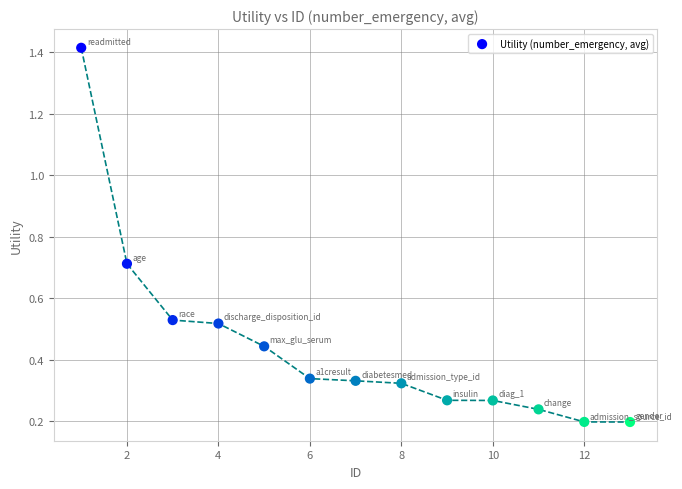

What is the range of Y values (max minus min)?

1.2